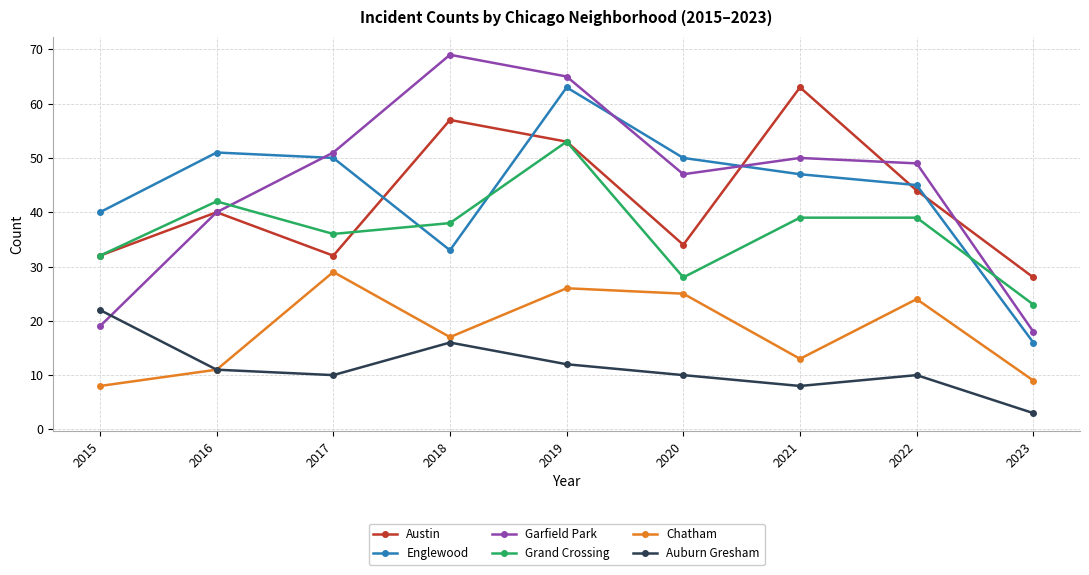

Reading left to right, transcribe all the data shown in this chart.

Austin: 32	40	32	57	53	34	63	44	28
Englewood: 40	51	50	33	63	50	47	45	16
Garfield Park: 19	40	51	69	65	47	50	49	18
Grand Crossing: 32	42	36	38	53	28	39	39	23
Chatham: 8	11	29	17	26	25	13	24	9
Auburn Gresham: 22	11	10	16	12	10	8	10	3